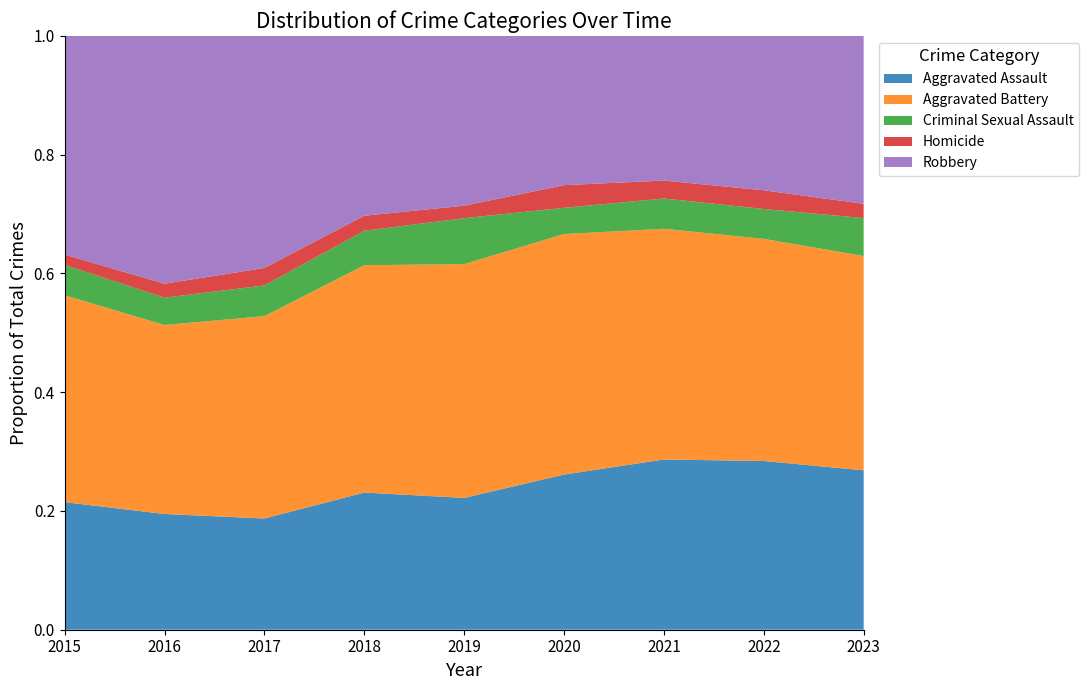

Reading left to right, transcribe all the data shown in this chart.

Aggravated Assault: 185	199	210	219	212	260	332	316	302
Aggravated Battery: 300	325	382	363	376	403	450	416	406
Criminal Sexual Assault: 44	47	58	55	74	44	59	56	72
Homicide: 15	24	33	24	20	38	35	35	27
Robbery: 317	426	438	287	273	250	282	289	318